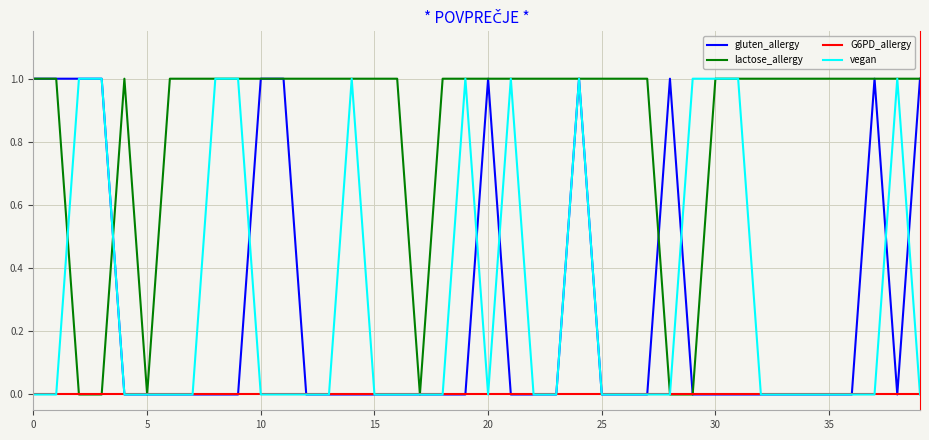

True or false: lactose_allergy and gluten_allergy intersect in this chart.

True